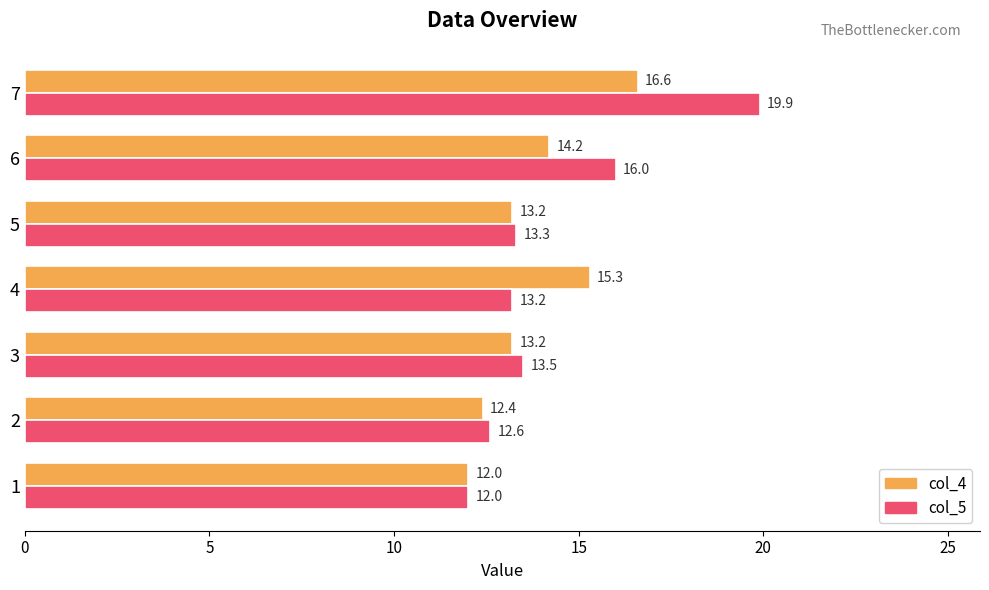

What is the difference between the maximum and second lowest values in the col_5 series?

7.3